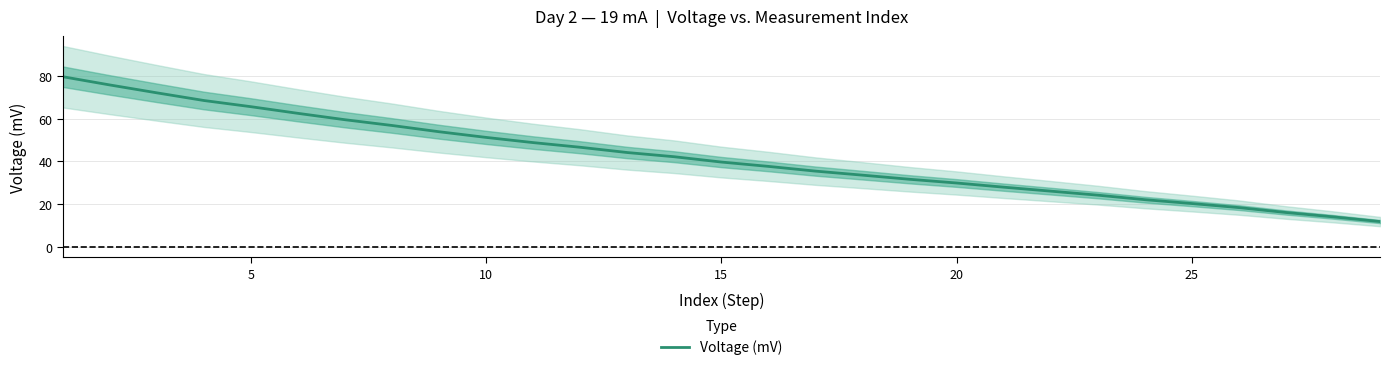

What is the highest value of the Voltage (mV) series?

79.5